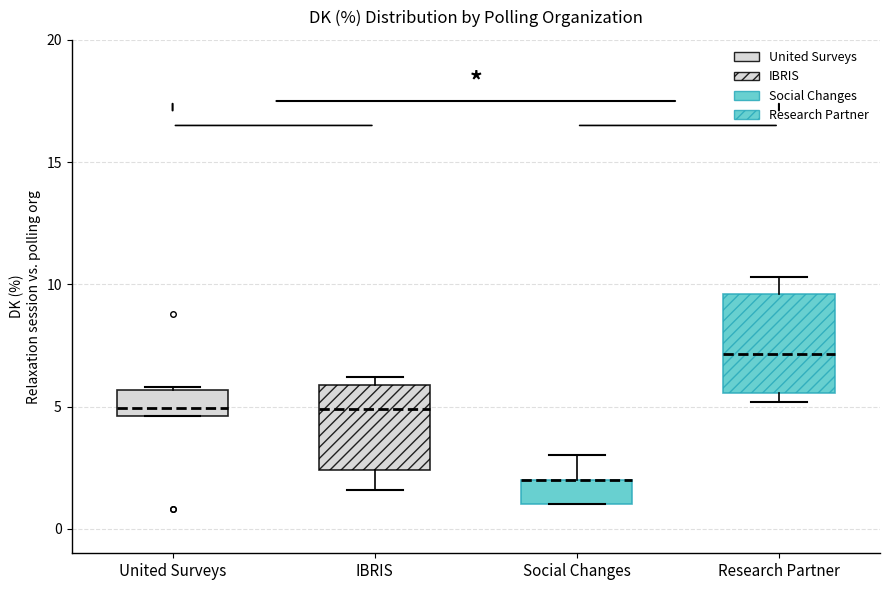

Where is the lower edge of the box for Social Changes on the y-axis? The values are not printed on the chart, so give them approximately, as read against the axis.

1.0